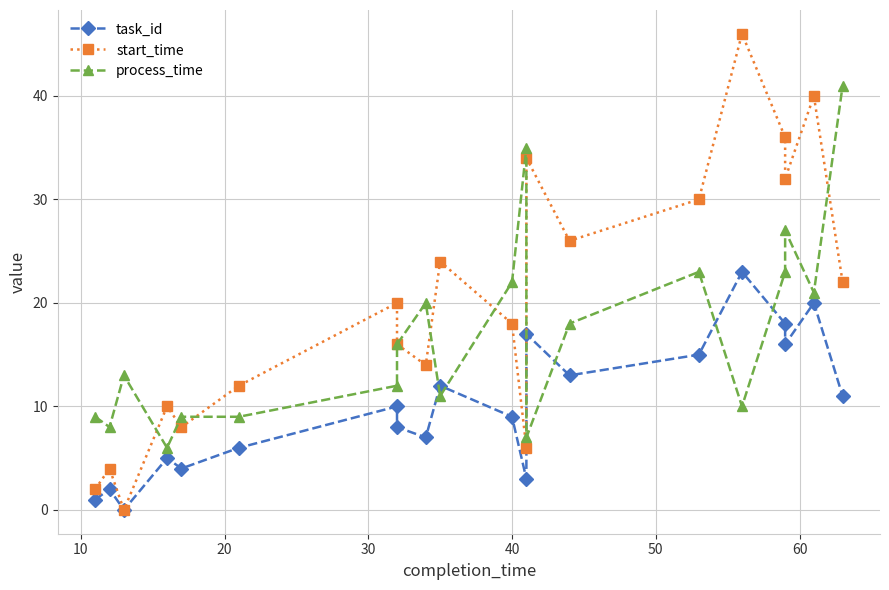

True or false: start_time and task_id intersect in this chart.

False